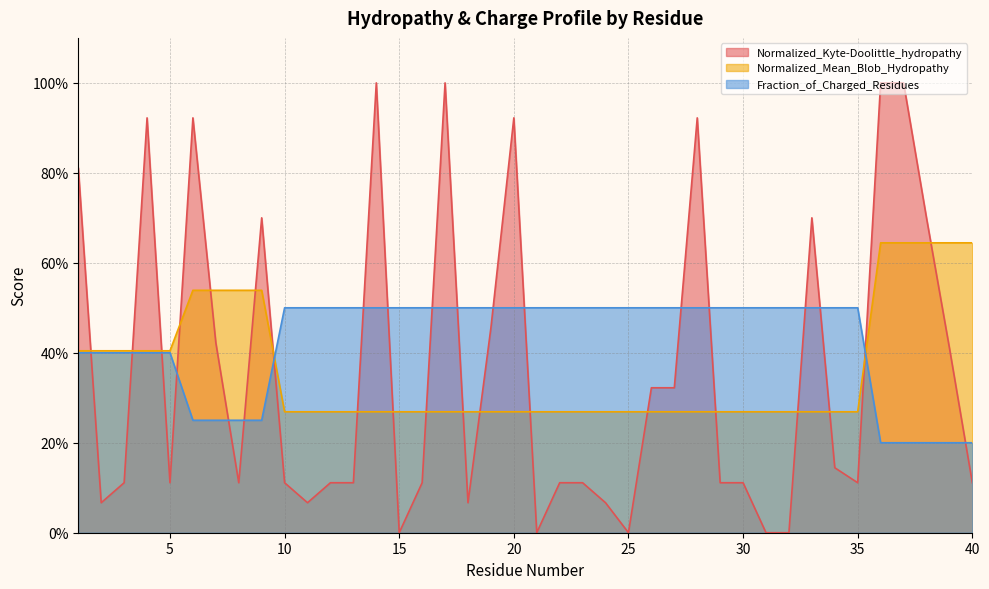

What is the value of the Fraction_of_Charged_Residues point at the 27th from the left?

0.5